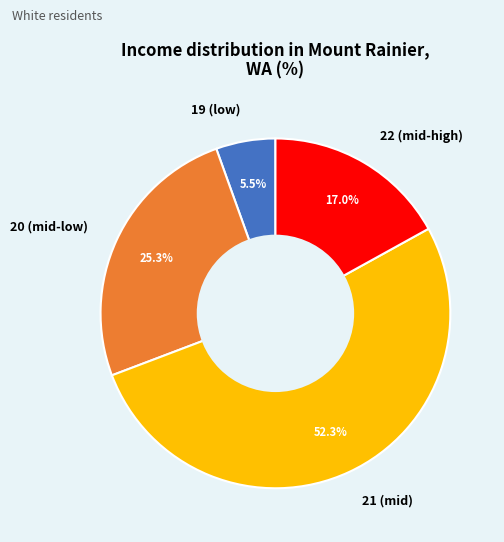

Which slice is the largest?

21 (mid)